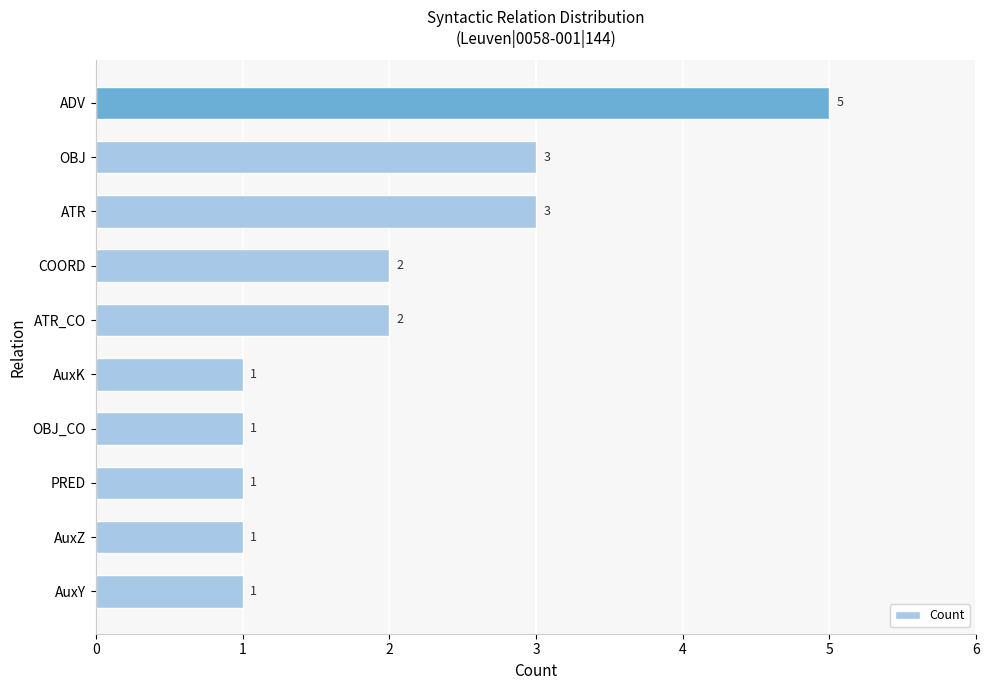

How many bars are there in total?

10